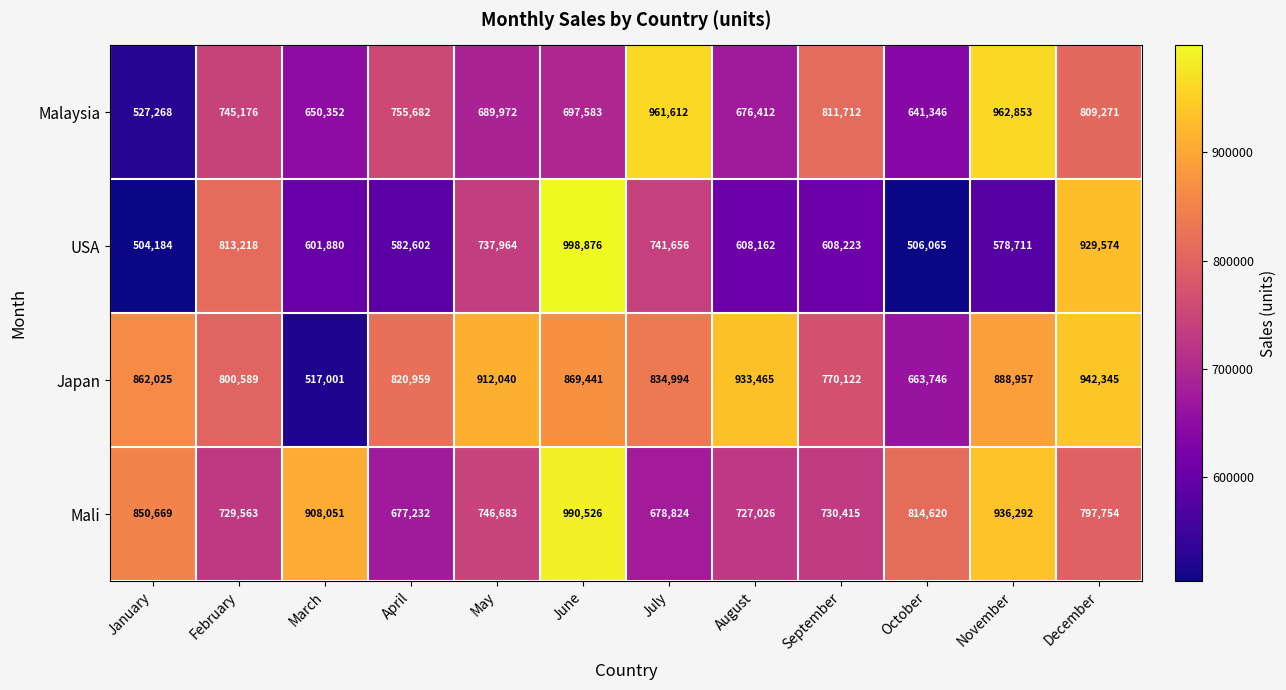

At which category is the sum across all series the highest?

June